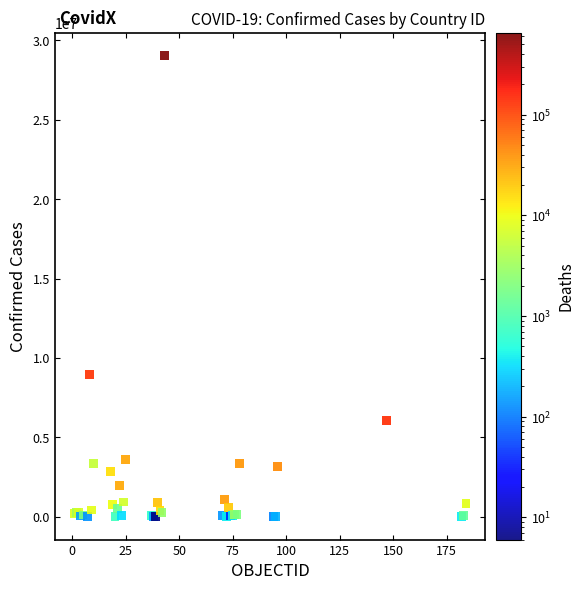

What Y value in the scatter plot is closest to 14522281?

8934328